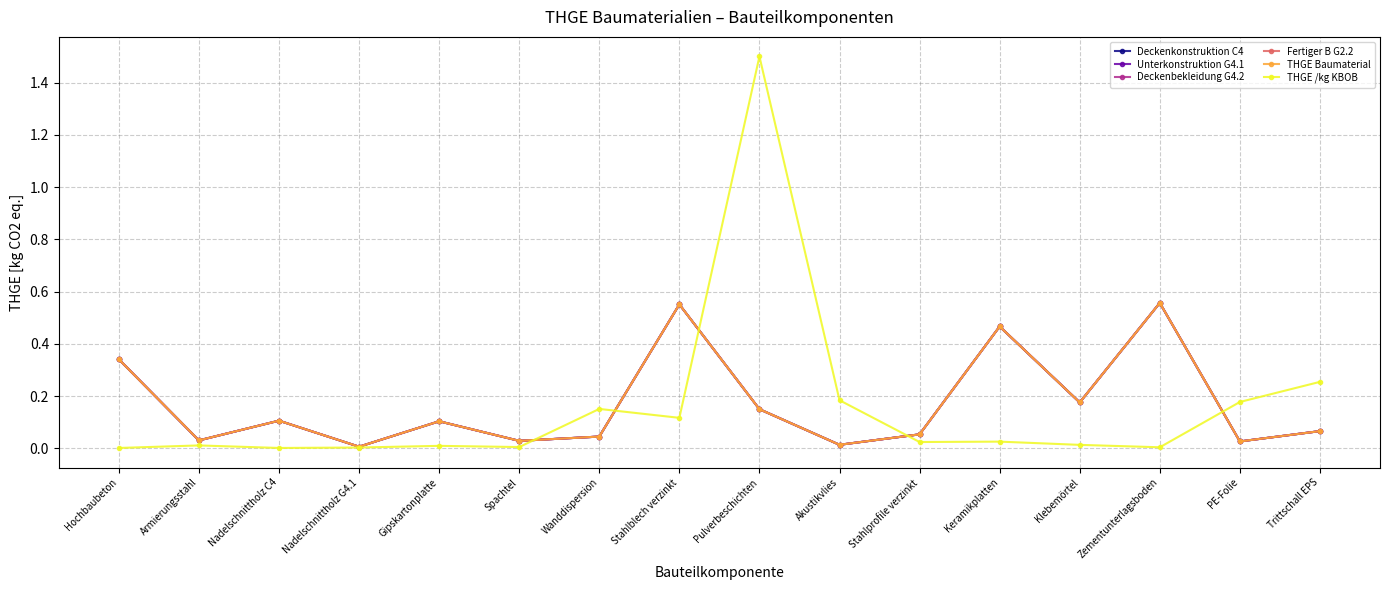

What position from the left is Wanddispersion?

7